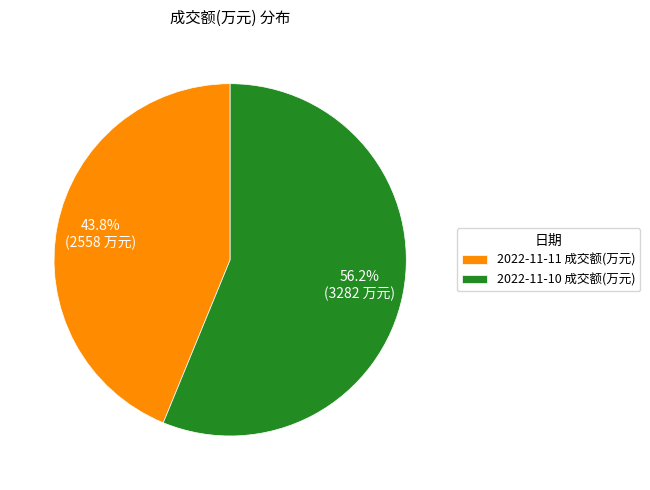

Rank the categories by value from lowest to highest.

2022-11-11 成交额(万元), 2022-11-10 成交额(万元)